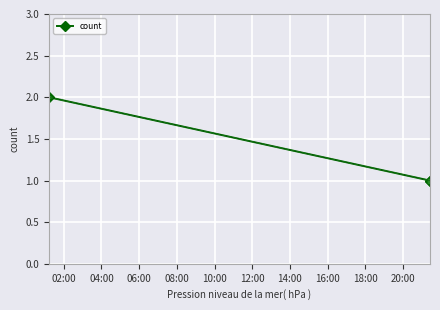

Count the values in the range 1 to 2.

3